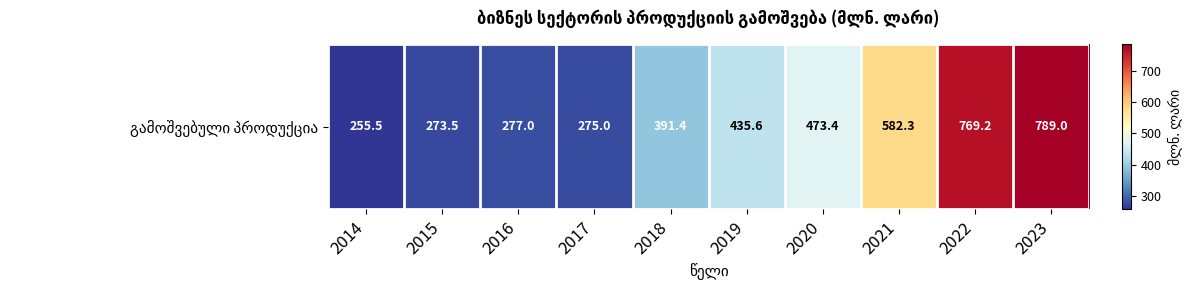

Between 2015 and 2019, which is larger?

2019